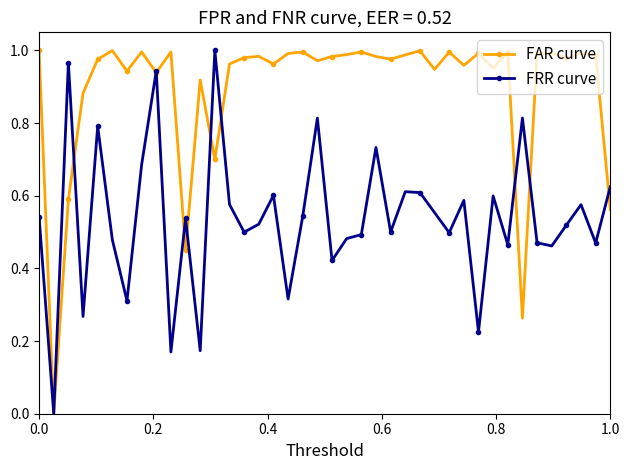

True or false: FRR curve has more than 2 interior local peaks.

True